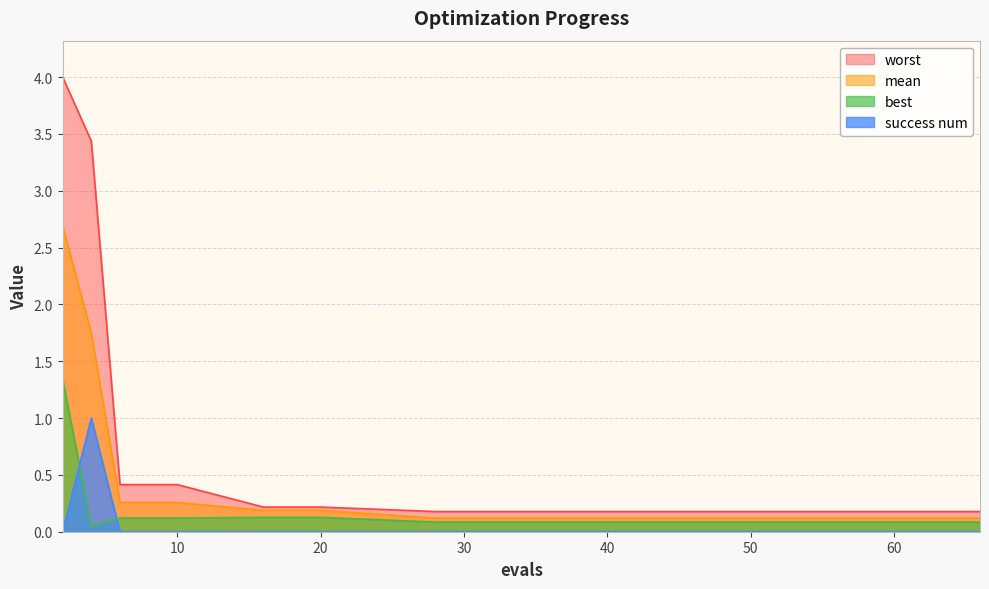

True or false: best and mean cross at least once.

False